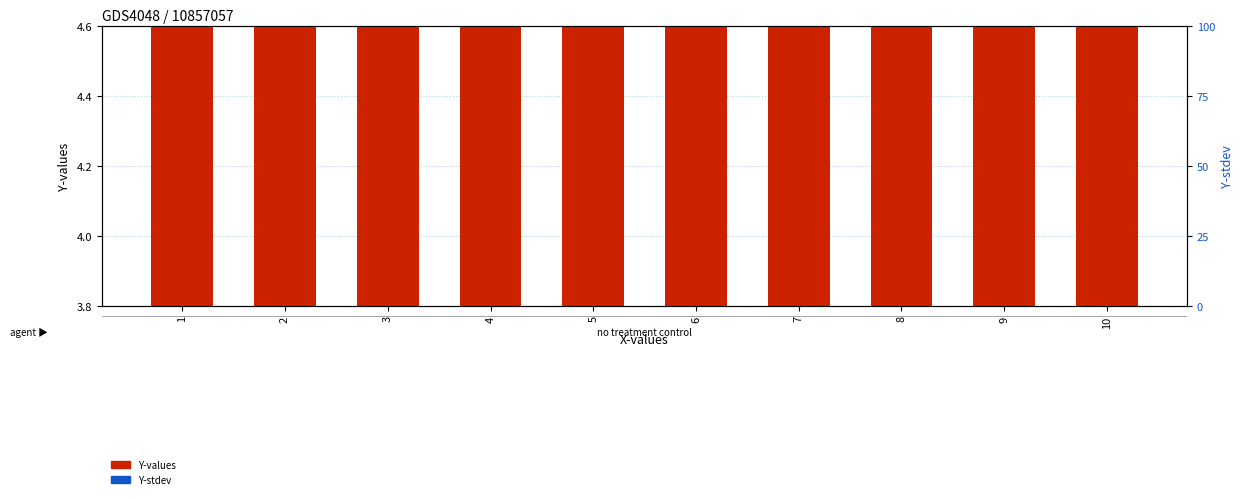

Which category has the lowest value in the Y-stdev series?

1